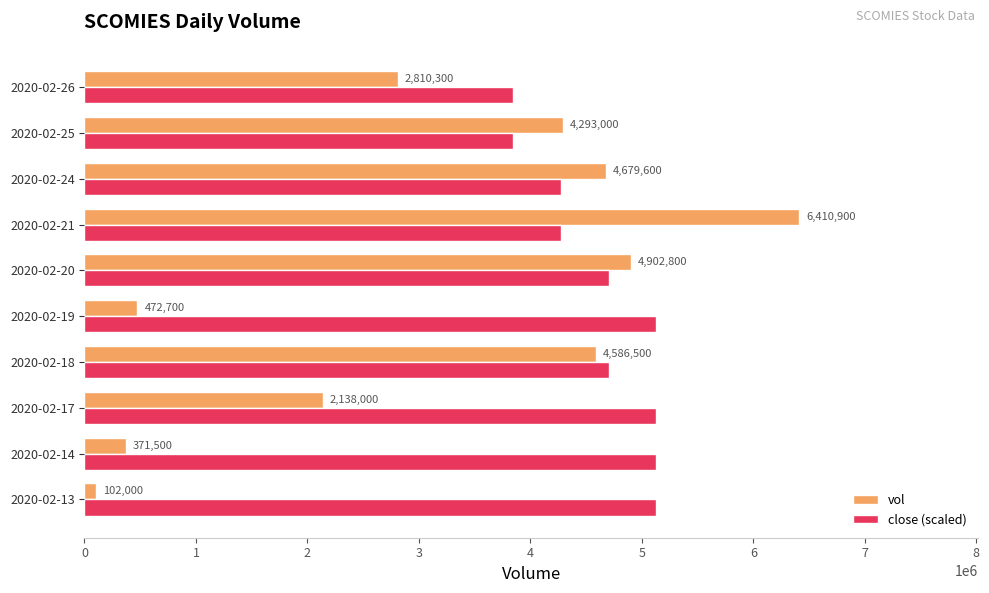

How many data points does each series have?

10